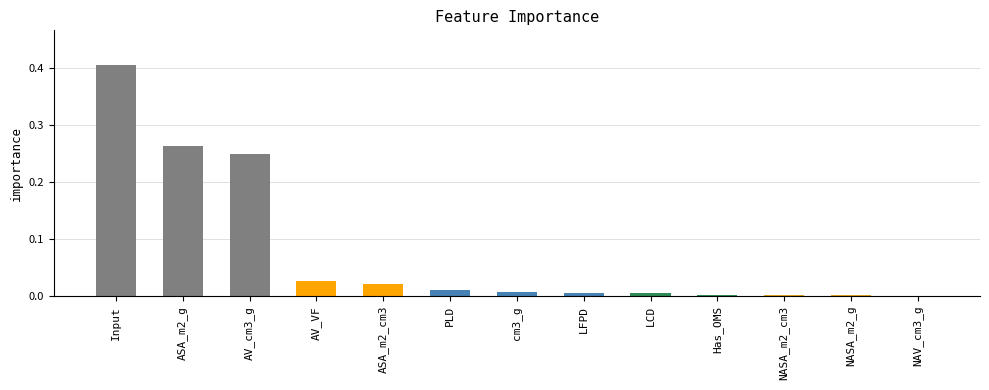

What is the sum of all values?

1.0